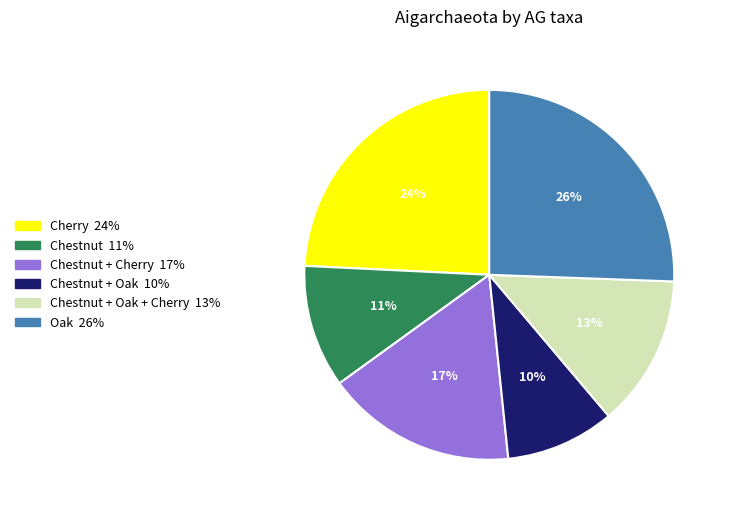

Does any single category account for the majority?

No